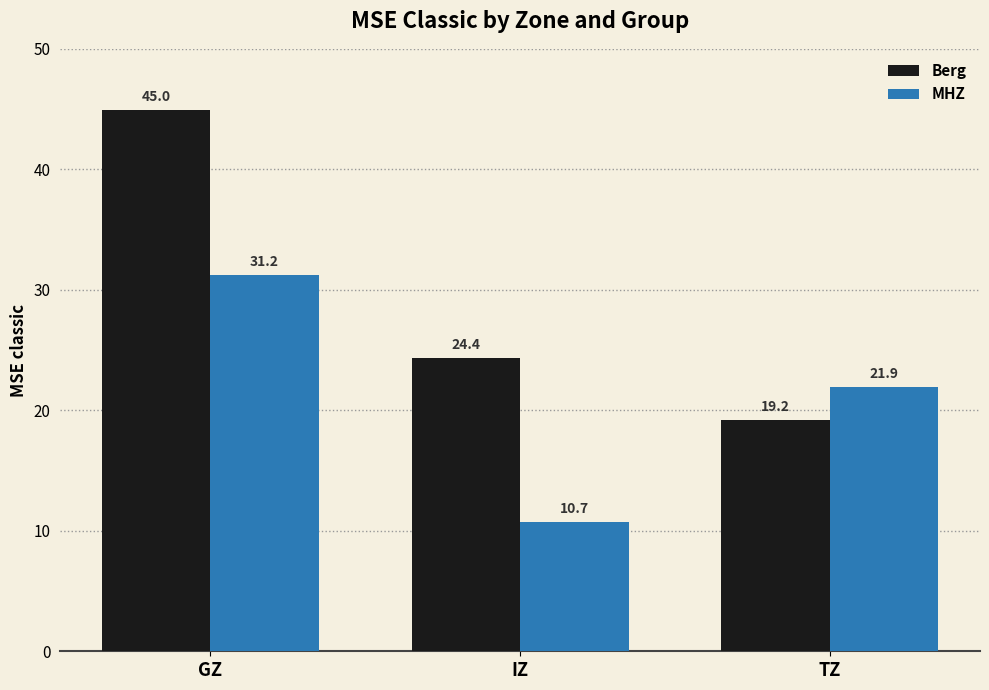

What is the label of the 2nd bar from the left?

IZ